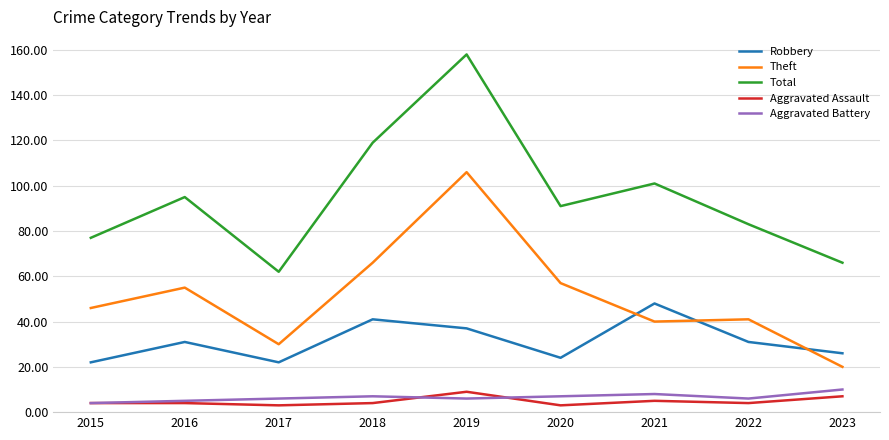

Reading left to right, what are all the values shown in this chart?

Robbery: 2015=22	2016=31	2017=22	2018=41	2019=37	2020=24	2021=48	2022=31	2023=26
Theft: 2015=46	2016=55	2017=30	2018=66	2019=106	2020=57	2021=40	2022=41	2023=20
Total: 2015=77	2016=95	2017=62	2018=119	2019=158	2020=91	2021=101	2022=83	2023=66
Aggravated Assault: 2015=4	2016=4	2017=3	2018=4	2019=9	2020=3	2021=5	2022=4	2023=7
Aggravated Battery: 2015=4	2016=5	2017=6	2018=7	2019=6	2020=7	2021=8	2022=6	2023=10